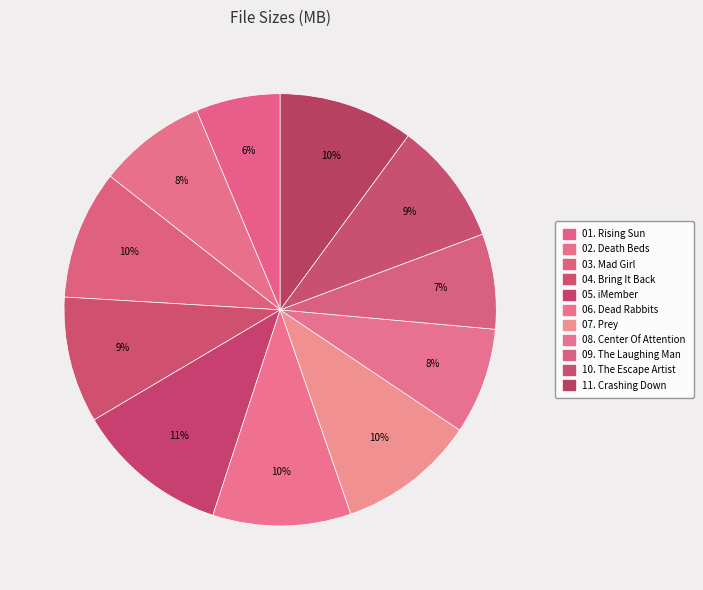

What is the smallest slice in the pie chart?

01. Rising Sun